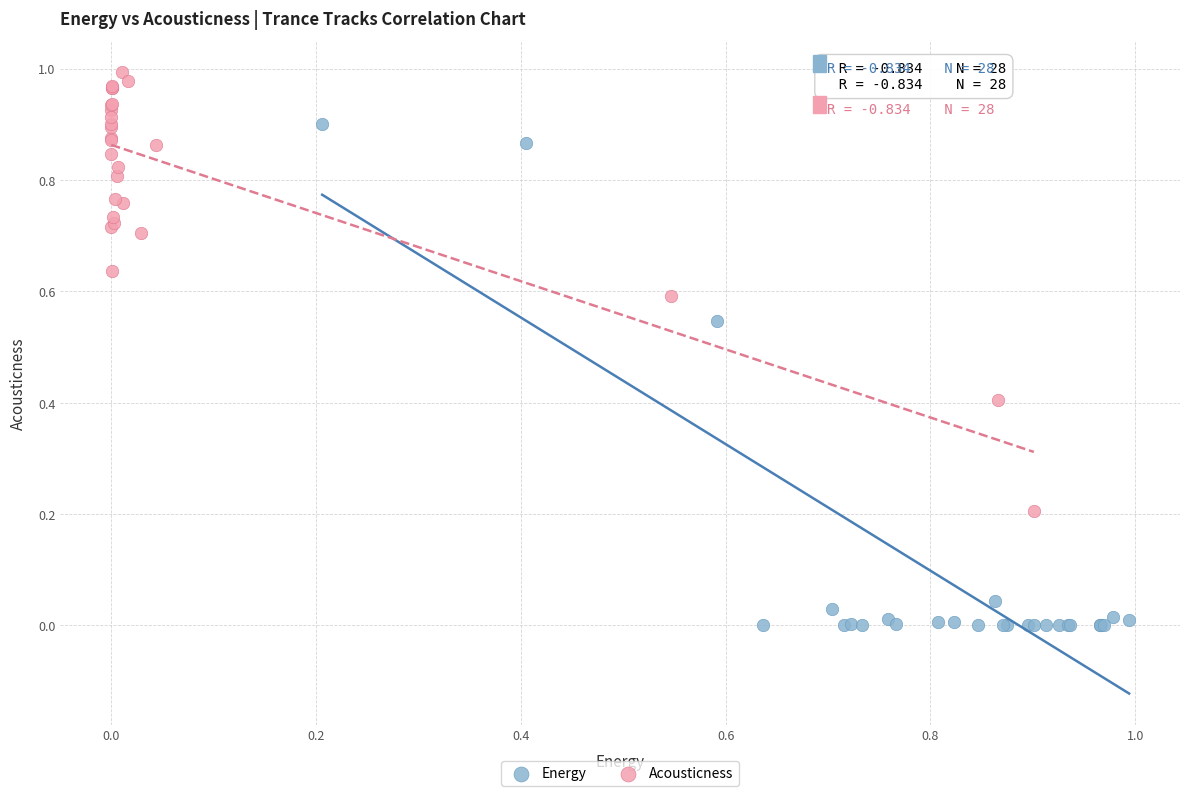

Which series contains the highest Y value?

Acousticness